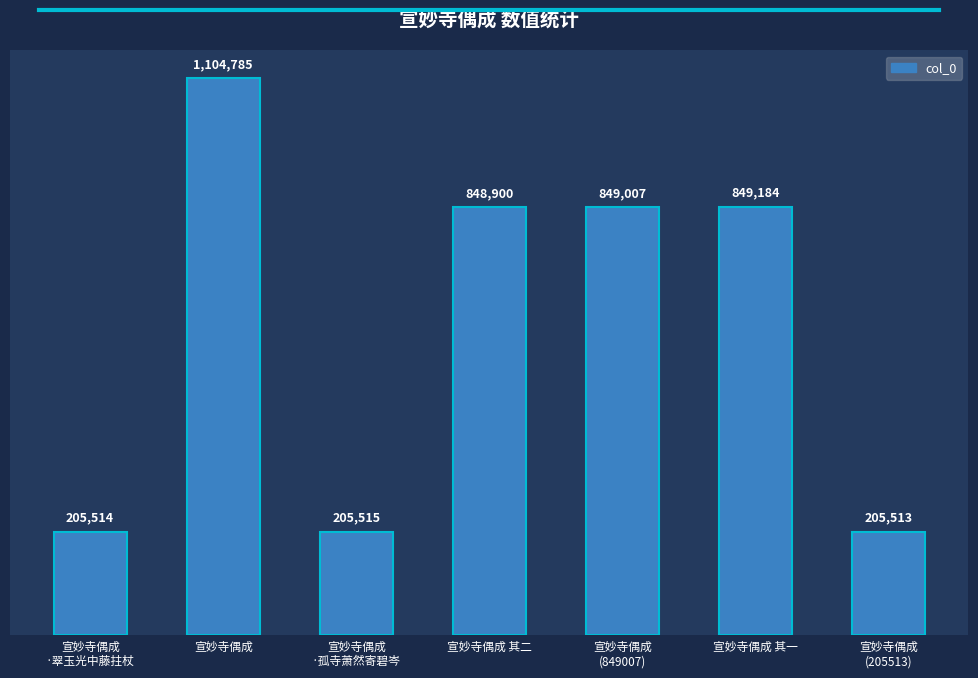

What is the difference between the maximum and minimum values?

899272